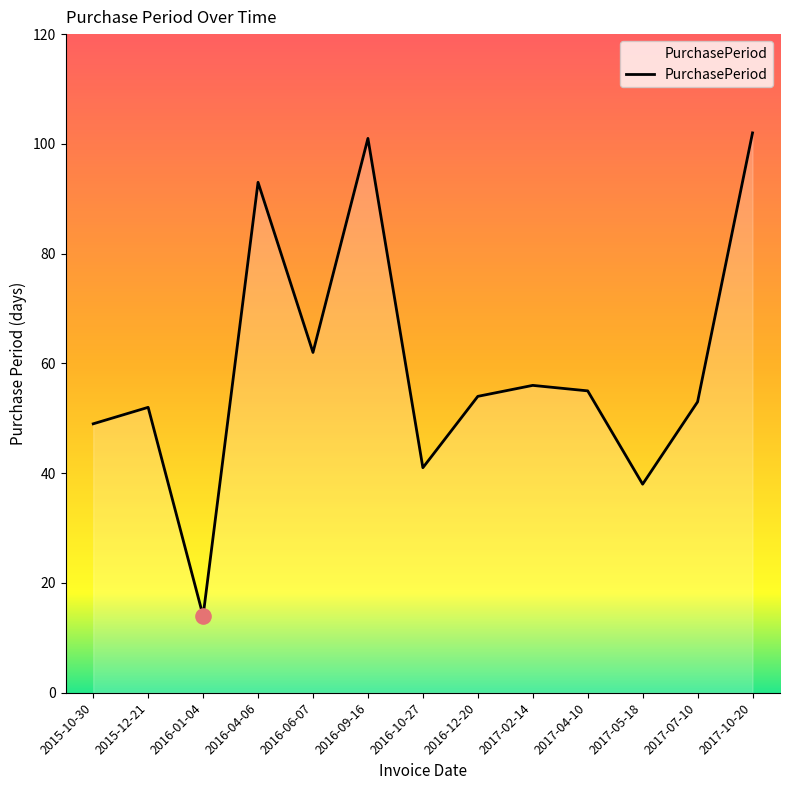

Approximately how many times larger is the value at 2016-04-06 compared to 2017-10-20?

0.9